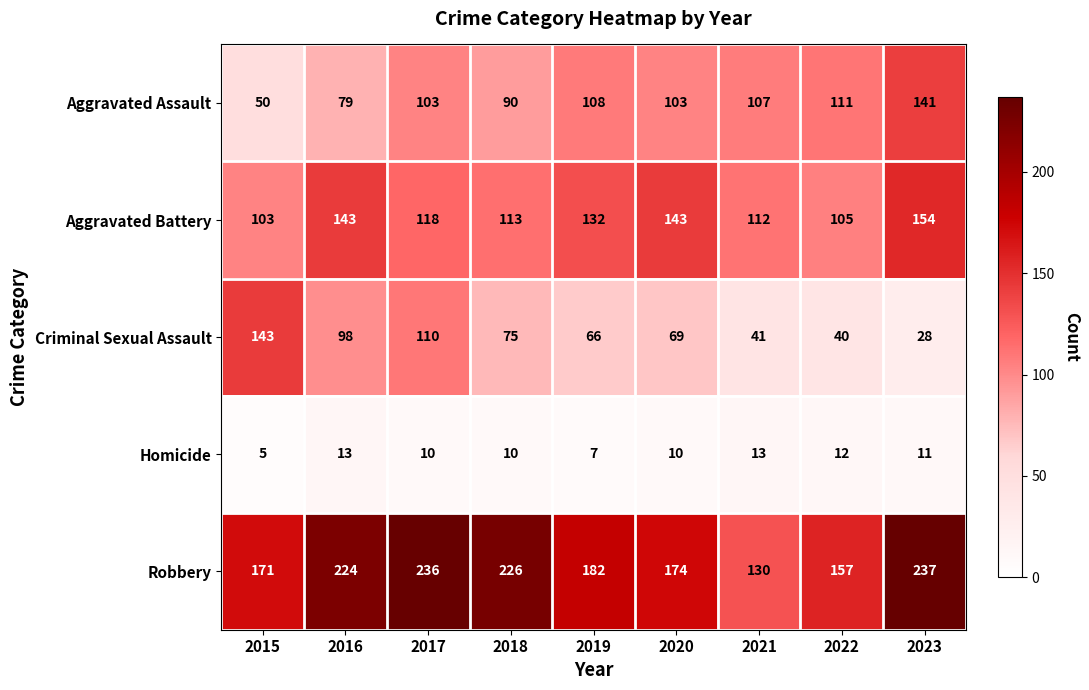

What is the difference between the Aggravated Battery values at 2021 and 2022?

7